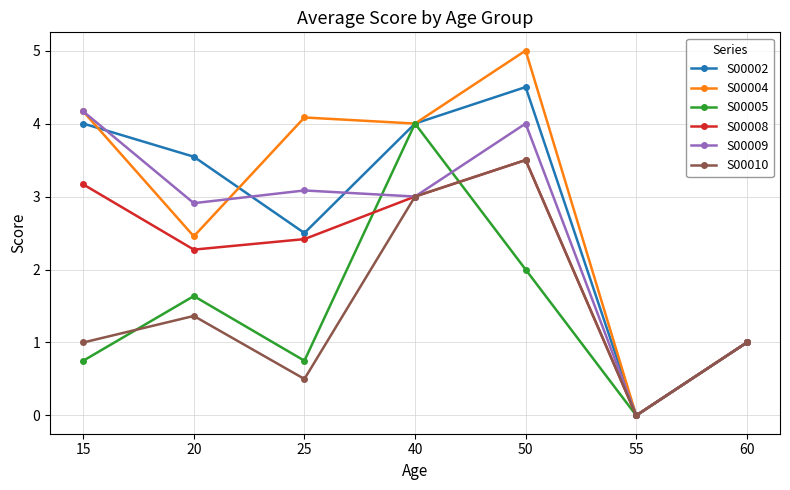

How many data points does each series have?

7